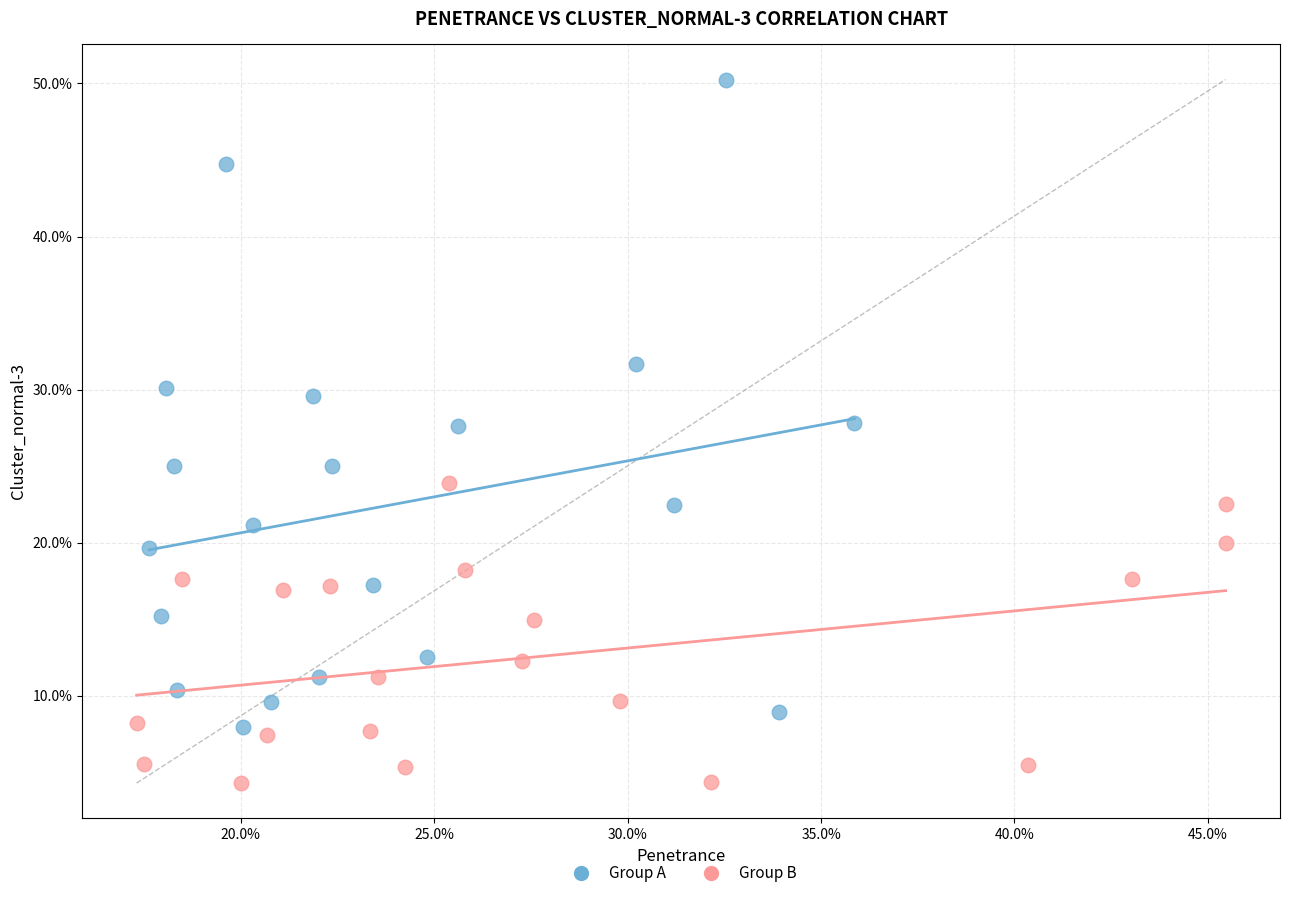

What are all the series names shown in the legend?

Group A, Group B